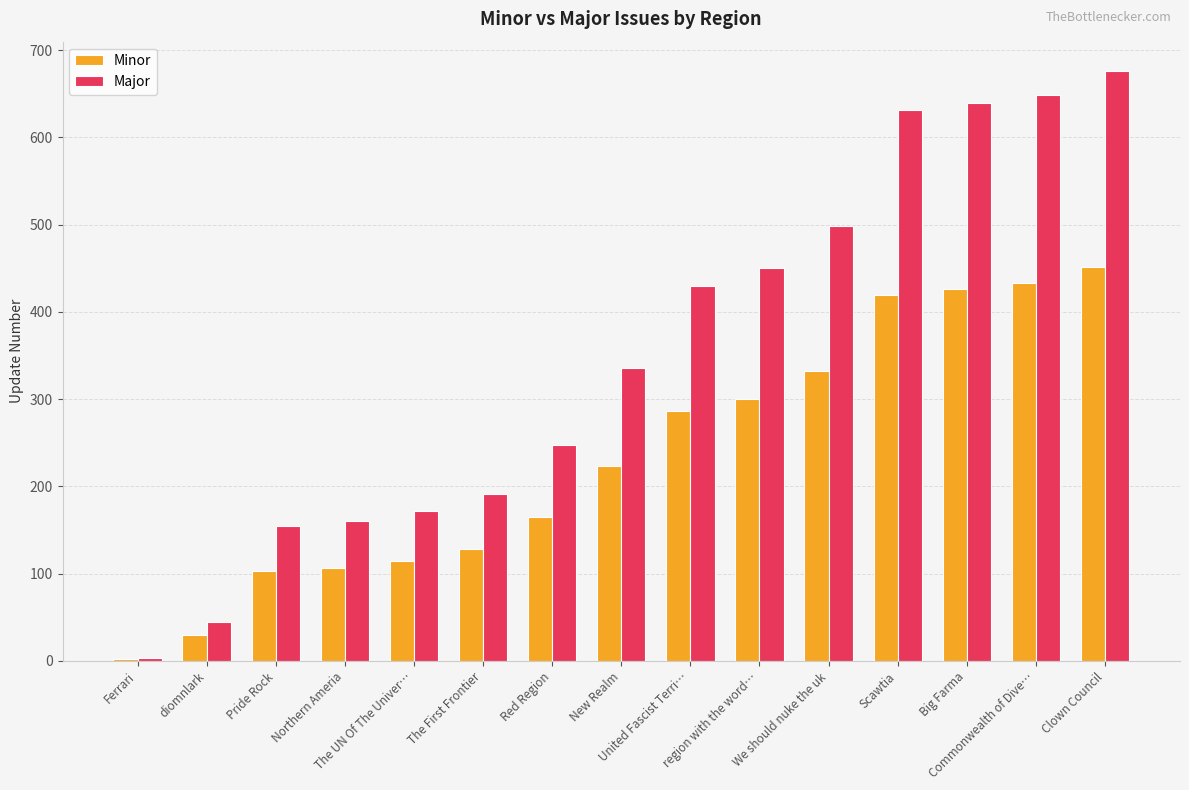

Which series has the largest total across all categories?

Major